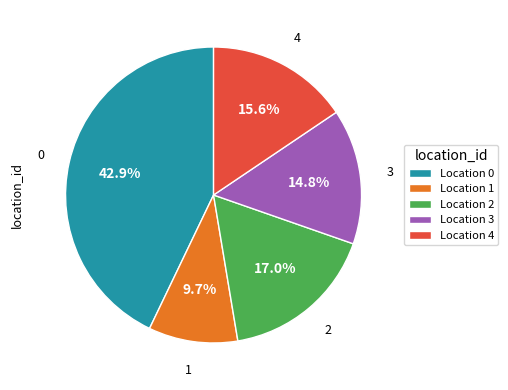

Which has a higher value, 3 or 1?

3